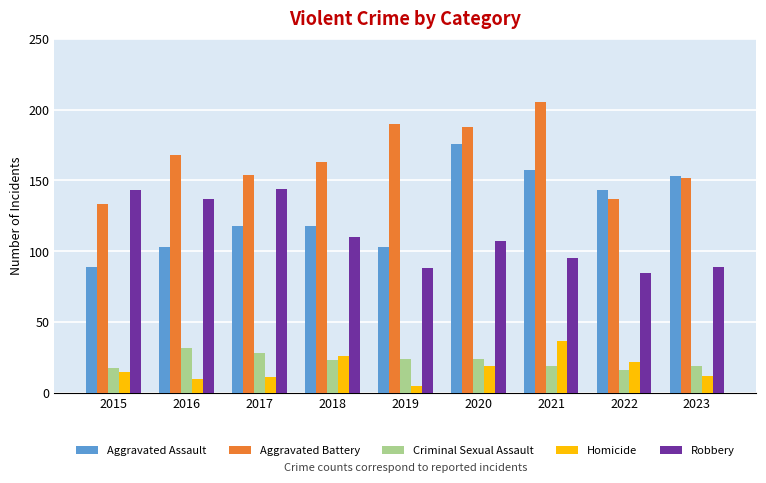

Which series has the largest range (max minus min)?

Aggravated Assault